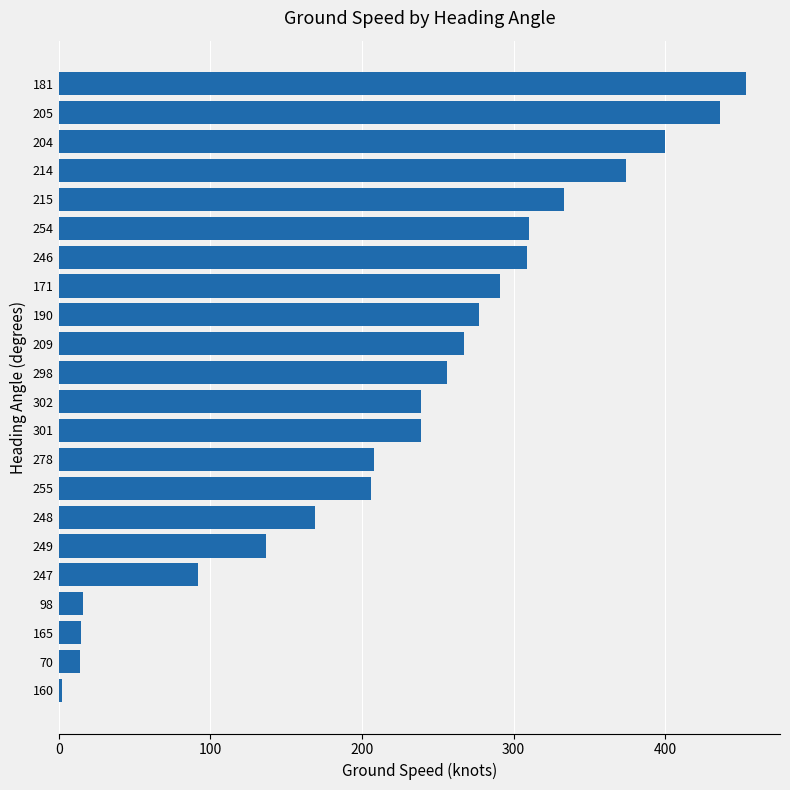

How many data points are less than 256?

11